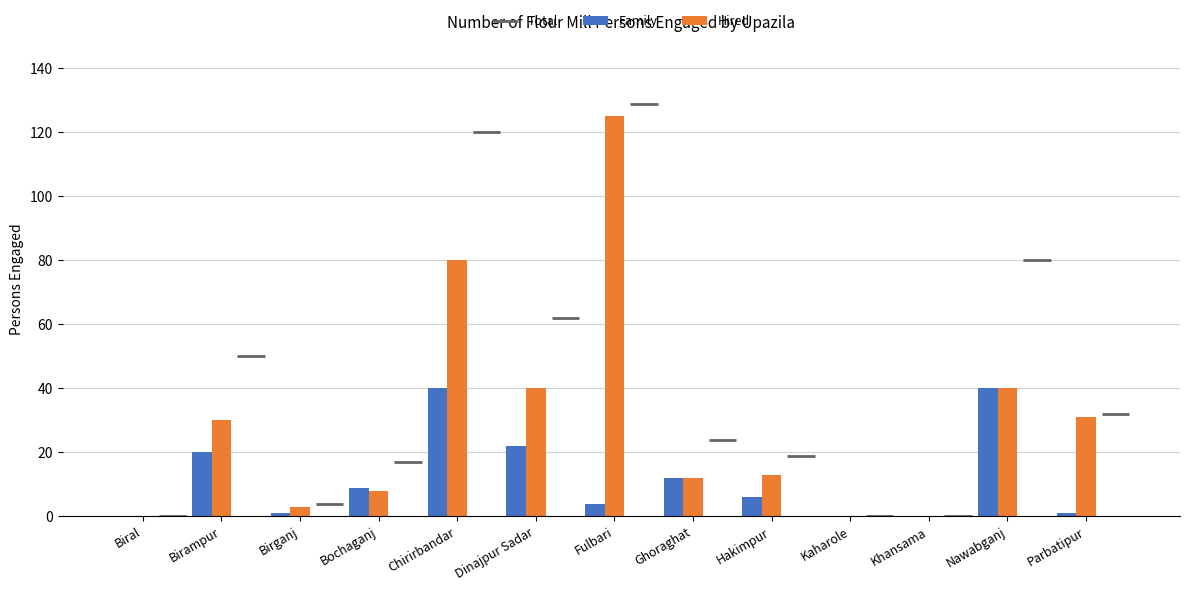

Is the value of Family at Chirirbandar greater than the value of Hired at Birampur?

Yes